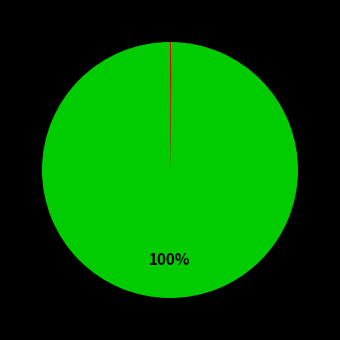

To the nearest percent, what is the difference between the largest and smallest slice percentages?

100%